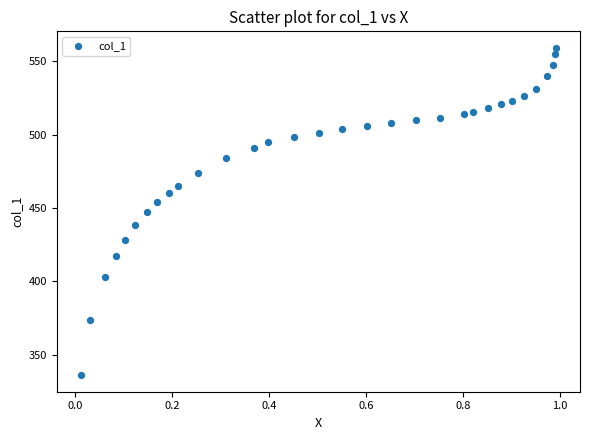

What is the range of Y values (max minus min)?

223.6